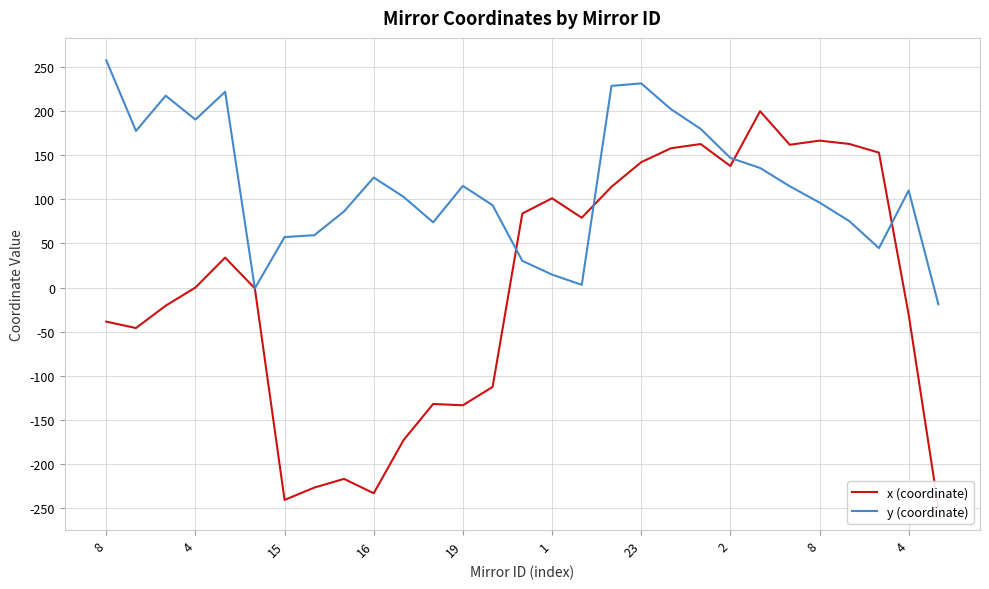

True or false: y (coordinate) and x (coordinate) cross at least once.

True